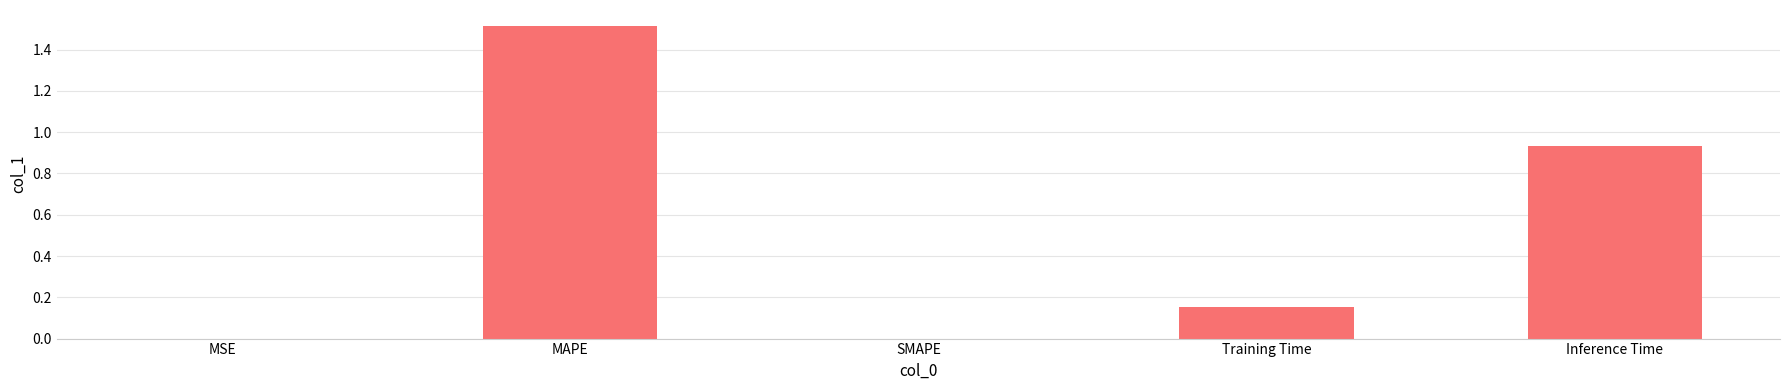

Count the number of categories in the chart.

5